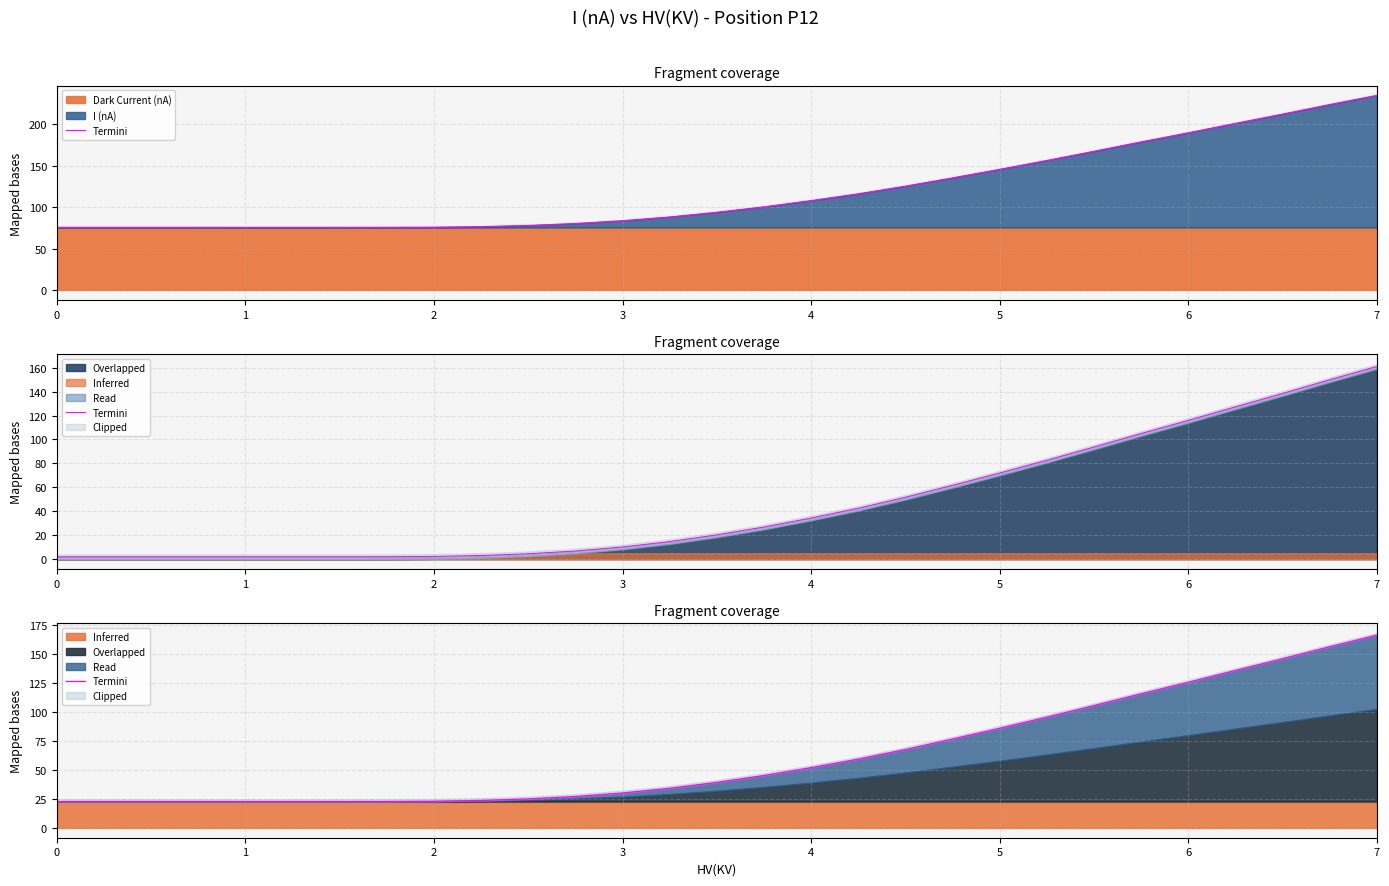

What is the difference between the maximum and minimum values?

143.2